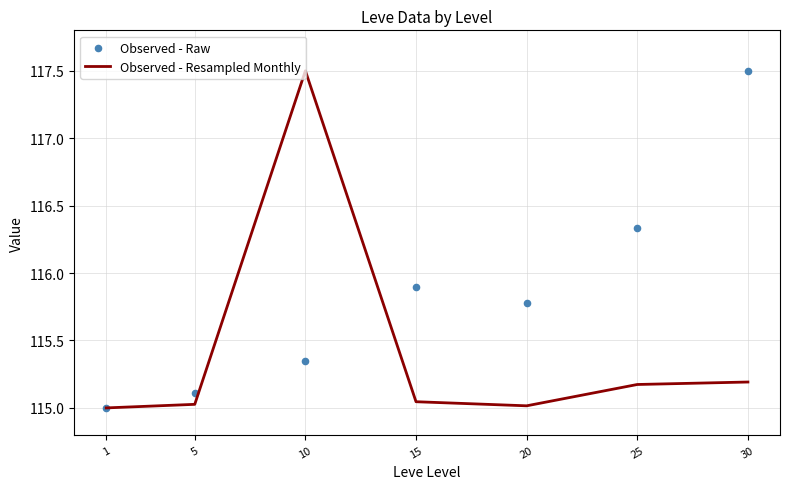

At how many categories does at least one series exceed 115?

6